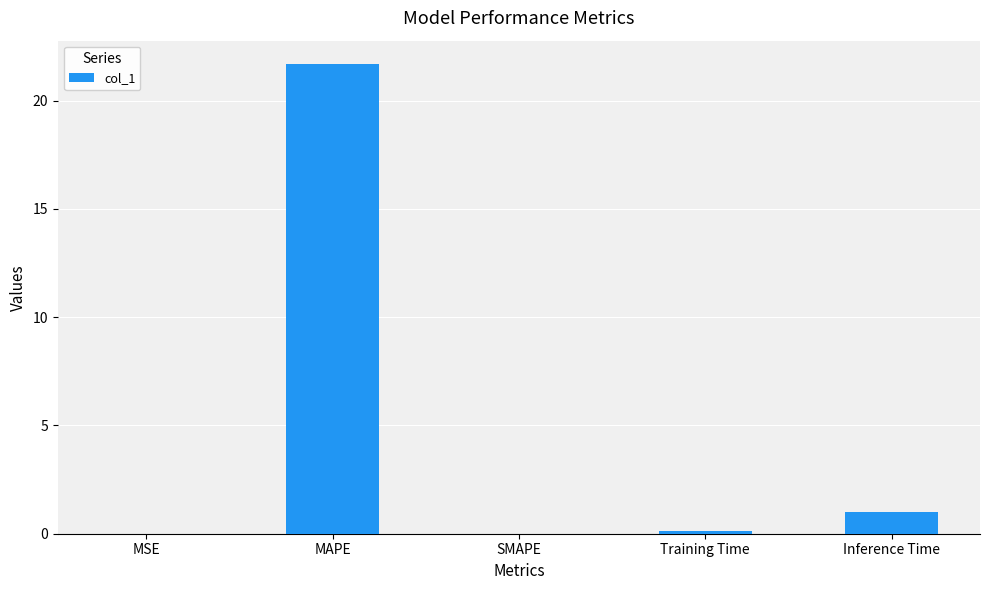

What is the approximate value at Training Time?

0.1